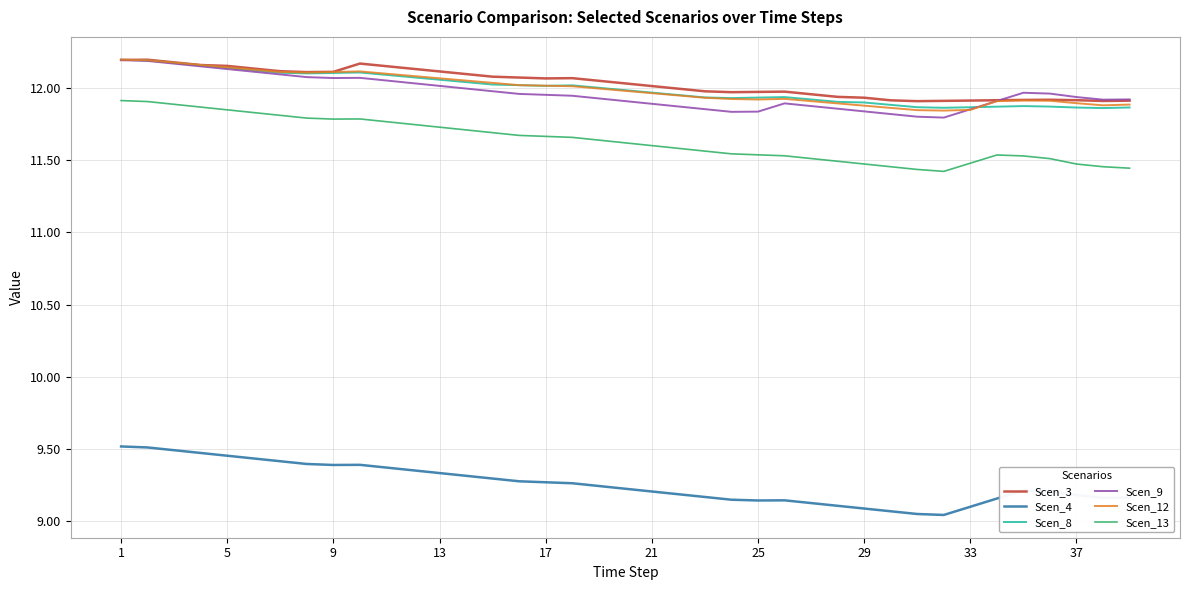

True or false: Scen_4 and Scen_12 cross at least once.

False